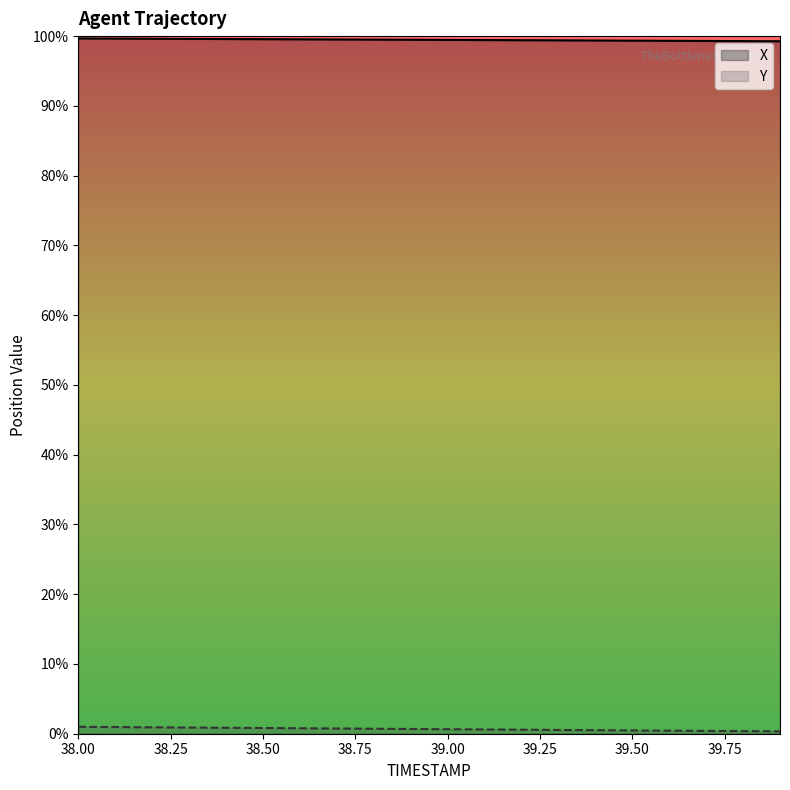

Reading right to left, extract all data points from this chart.

X: 2970.8	2971.1	2971.4	2971.7	2972.1	2972.4	2972.7	2973.0	2973.3	2973.6	2973.9	2974.2	2974.6	2974.9	2975.2	2975.5	2975.8	2976.1	2976.4	2976.8
Y: 1496.2	1496.7	1497.2	1497.8	1498.3	1498.8	1499.3	1499.8	1500.3	1500.8	1501.3	1501.8	1502.4	1502.9	1503.4	1503.9	1504.4	1504.9	1505.4	1506.0